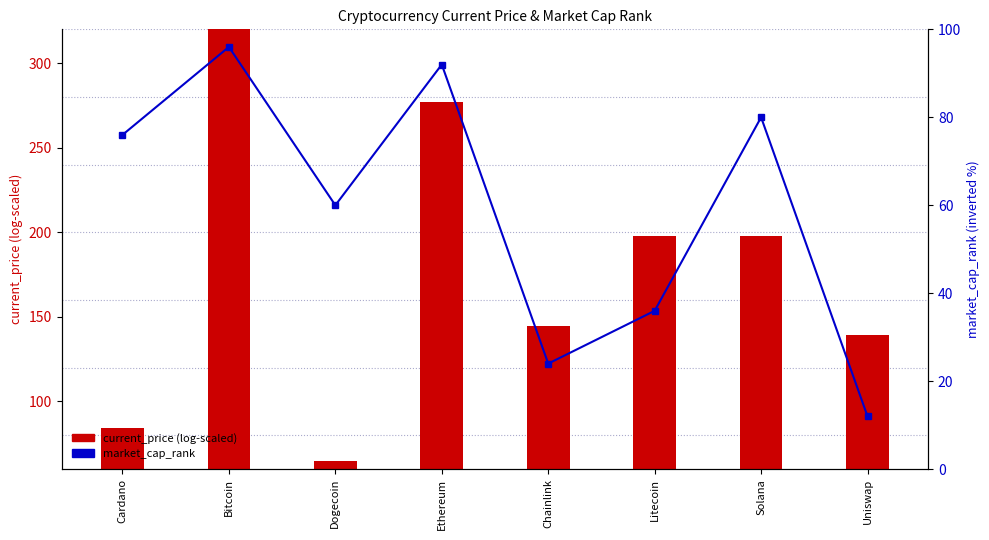

Where does the market_cap_rank series first go above 76?

Bitcoin